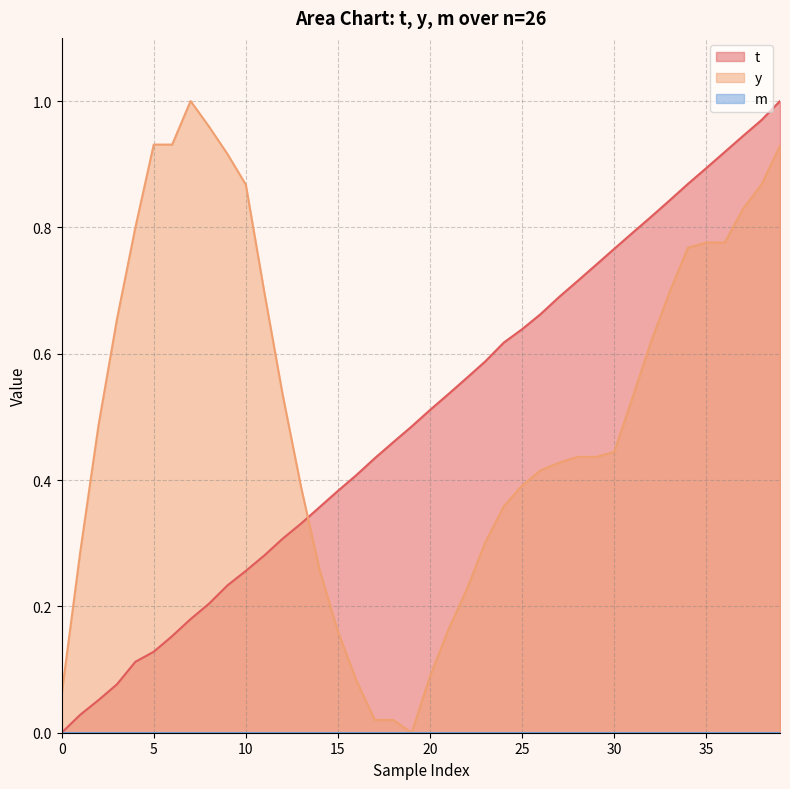

What is the sum of the t values at 38 and 28?

1.7